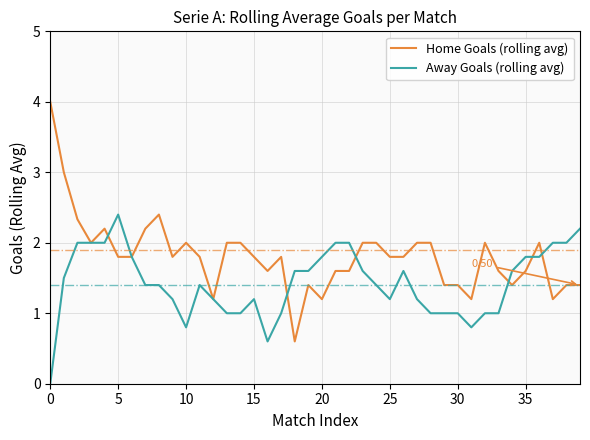

Rank the series by their average value, from lowest to highest.

Away Goals (rolling avg), Home Goals (rolling avg)